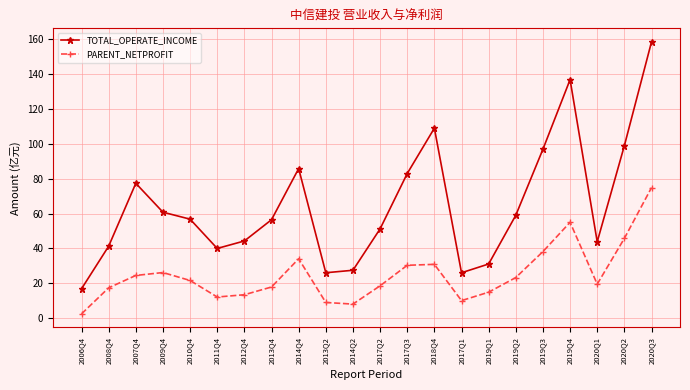

Count the number of data series in this chart.

2